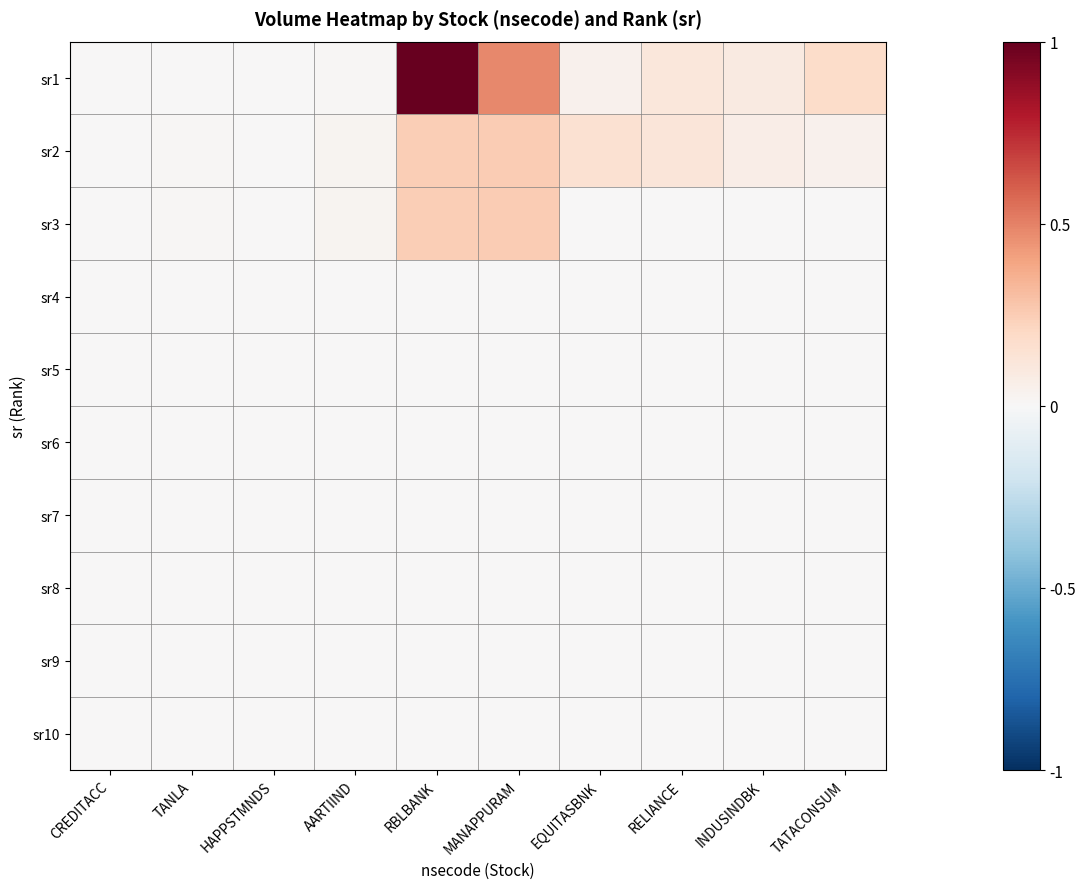

Reading right to left, what are all the values shown in this chart?

sr1: TATACONSUM=0.2	INDUSINDBK=0.1	RELIANCE=0.1	EQUITASBNK=0.0	MANAPPURAM=0.5	RBLBANK=1.0	AARTIIND=0.0	HAPPSTMNDS=0.0	TANLA=0.0	CREDITACC=0.0
sr2: TATACONSUM=0.0	INDUSINDBK=0.1	RELIANCE=0.1	EQUITASBNK=0.2	MANAPPURAM=0.3	RBLBANK=0.2	AARTIIND=0.0	HAPPSTMNDS=0.0	TANLA=0.0	CREDITACC=0.0
sr3: TATACONSUM=0.0	INDUSINDBK=0.0	RELIANCE=0.0	EQUITASBNK=0.0	MANAPPURAM=0.3	RBLBANK=0.2	AARTIIND=0.0	HAPPSTMNDS=0.0	TANLA=0.0	CREDITACC=0.0
sr4: TATACONSUM=0.0	INDUSINDBK=0.0	RELIANCE=0.0	EQUITASBNK=0.0	MANAPPURAM=0.0	RBLBANK=0.0	AARTIIND=0.0	HAPPSTMNDS=0.0	TANLA=0.0	CREDITACC=0.0
sr5: TATACONSUM=0.0	INDUSINDBK=0.0	RELIANCE=0.0	EQUITASBNK=0.0	MANAPPURAM=0.0	RBLBANK=0.0	AARTIIND=0.0	HAPPSTMNDS=0.0	TANLA=0.0	CREDITACC=0.0
sr6: TATACONSUM=0.0	INDUSINDBK=0.0	RELIANCE=0.0	EQUITASBNK=0.0	MANAPPURAM=0.0	RBLBANK=0.0	AARTIIND=0.0	HAPPSTMNDS=0.0	TANLA=0.0	CREDITACC=0.0
sr7: TATACONSUM=0.0	INDUSINDBK=0.0	RELIANCE=0.0	EQUITASBNK=0.0	MANAPPURAM=0.0	RBLBANK=0.0	AARTIIND=0.0	HAPPSTMNDS=0.0	TANLA=0.0	CREDITACC=0.0
sr8: TATACONSUM=0.0	INDUSINDBK=0.0	RELIANCE=0.0	EQUITASBNK=0.0	MANAPPURAM=0.0	RBLBANK=0.0	AARTIIND=0.0	HAPPSTMNDS=0.0	TANLA=0.0	CREDITACC=0.0
sr9: TATACONSUM=0.0	INDUSINDBK=0.0	RELIANCE=0.0	EQUITASBNK=0.0	MANAPPURAM=0.0	RBLBANK=0.0	AARTIIND=0.0	HAPPSTMNDS=0.0	TANLA=0.0	CREDITACC=0.0
sr10: TATACONSUM=0.0	INDUSINDBK=0.0	RELIANCE=0.0	EQUITASBNK=0.0	MANAPPURAM=0.0	RBLBANK=0.0	AARTIIND=0.0	HAPPSTMNDS=0.0	TANLA=0.0	CREDITACC=0.0